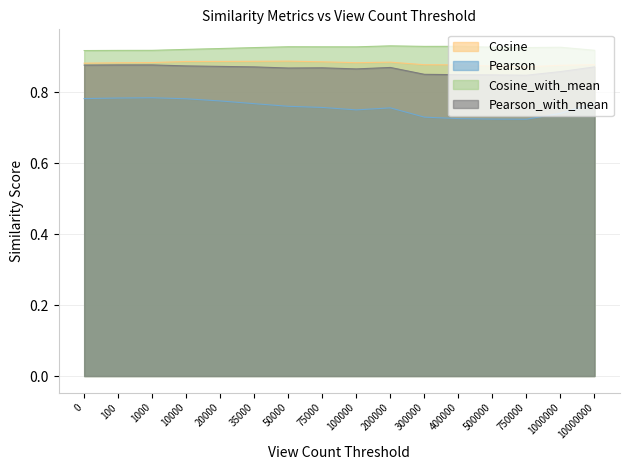

At how many categories does at least one series exceed 0?

16